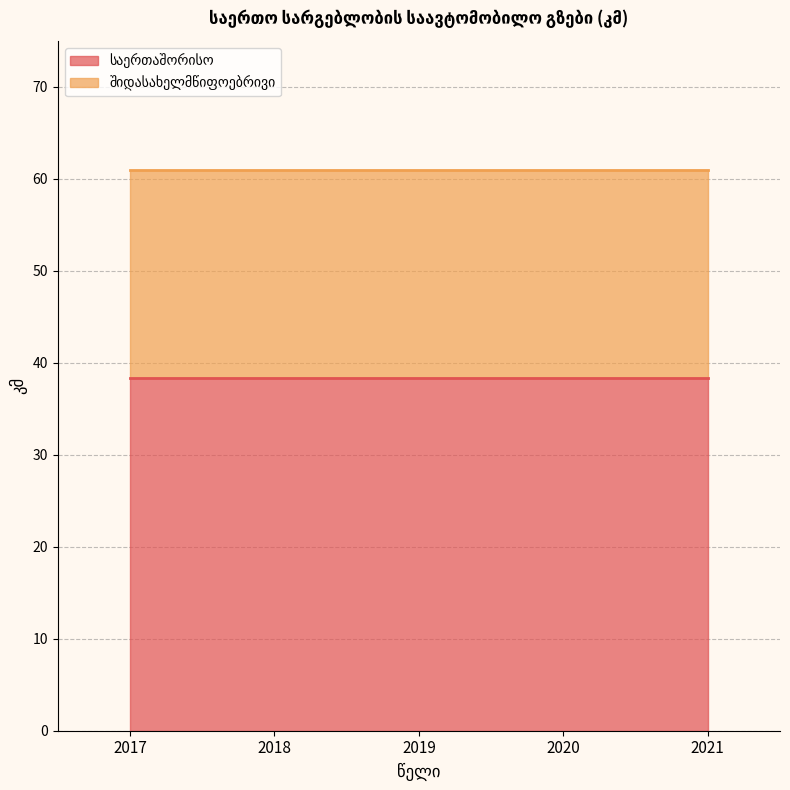

True or false: შიდასახელმწიფოებრივი and საერთაშორისო intersect in this chart.

False